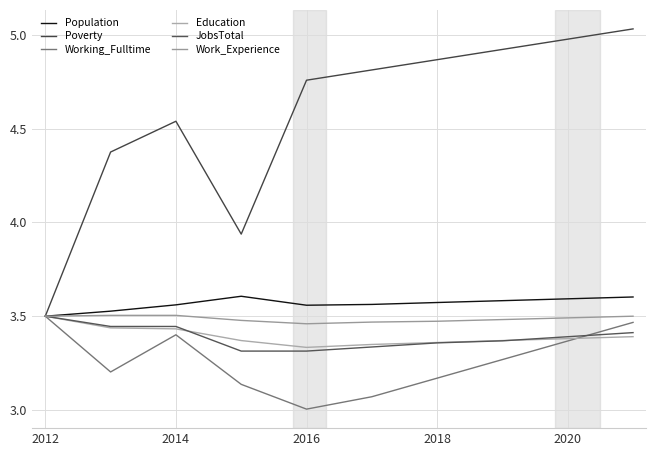

True or false: Work_Experience has more than 1 points higher than both neighbors.

False